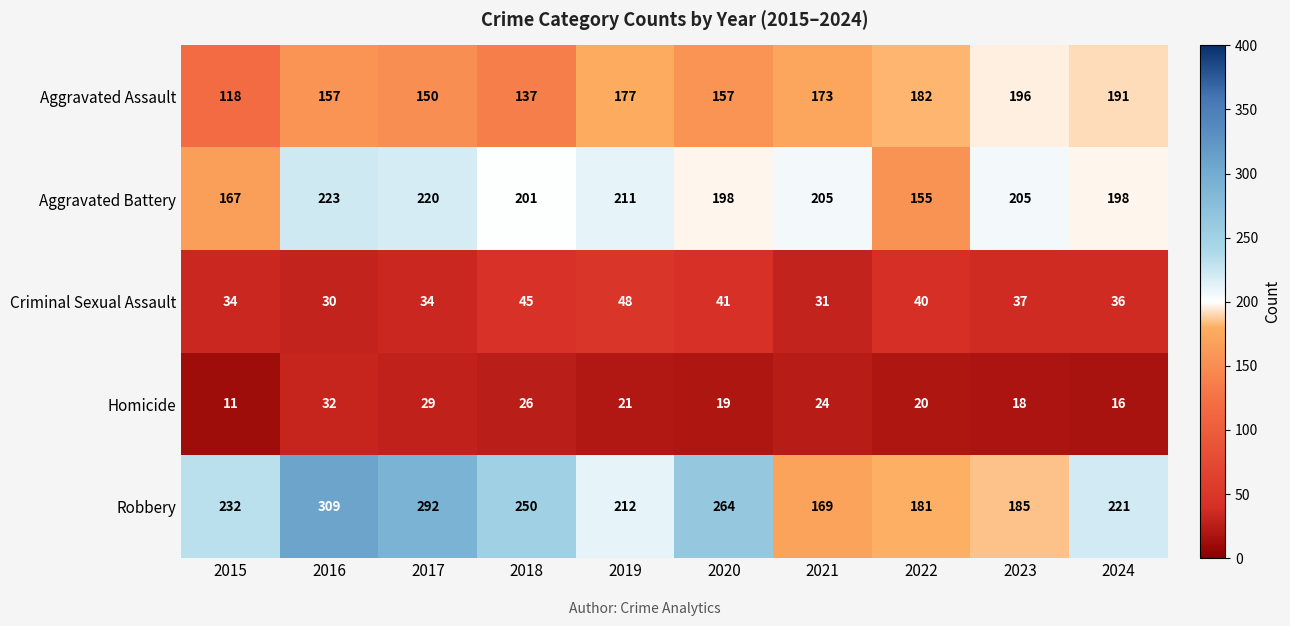

The value of Criminal Sexual Assault at 2023 is 37. True or false?

True